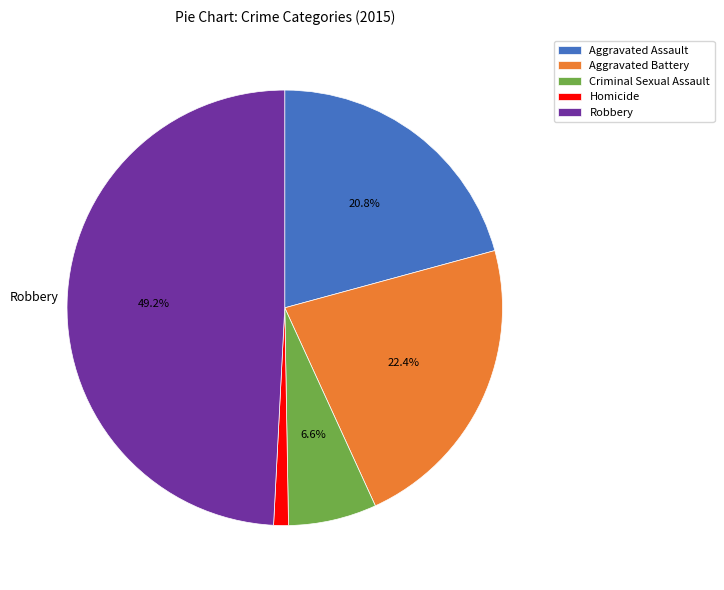

What is the smallest slice in the pie chart?

Homicide